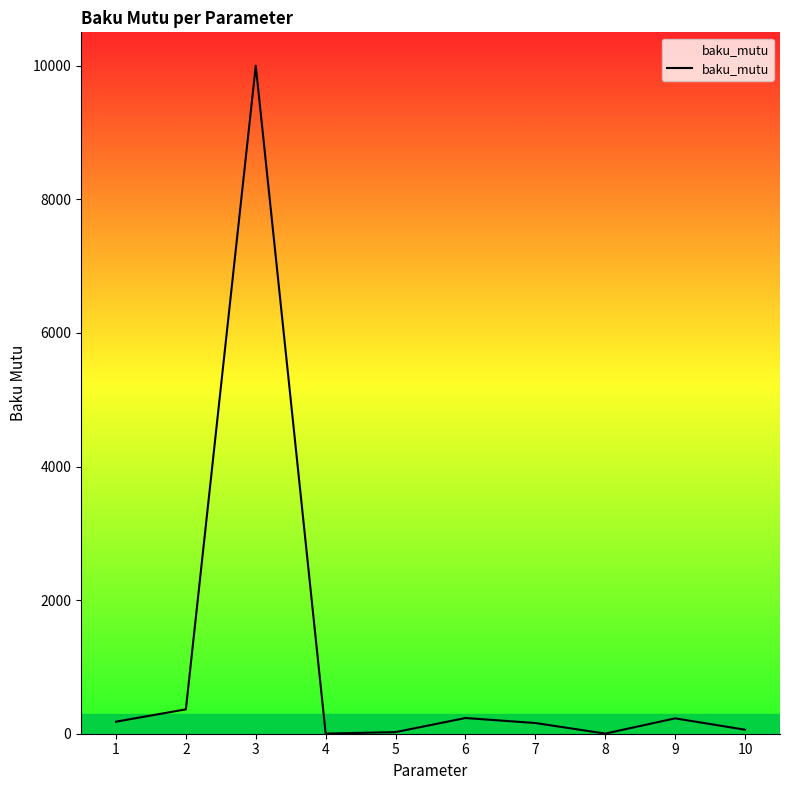

What is the greatest value displayed?

10000